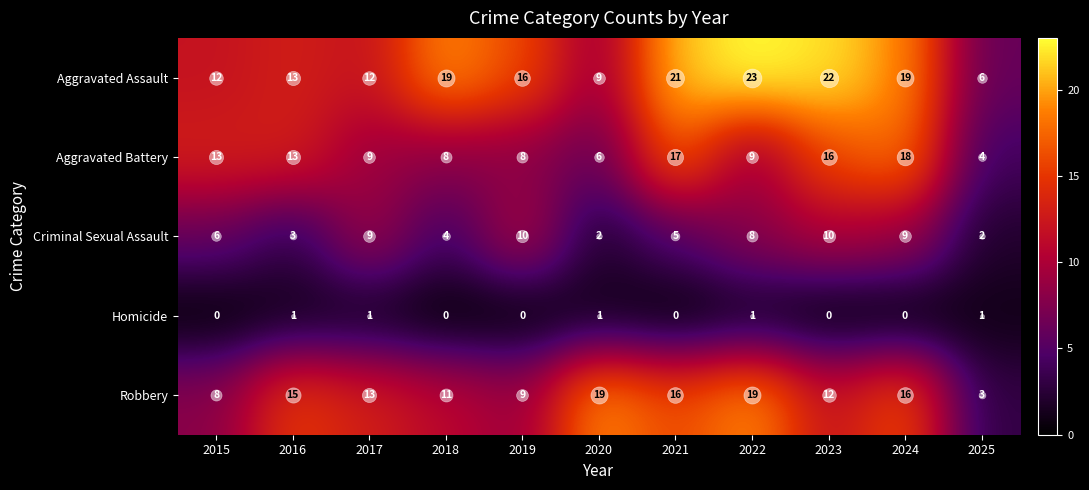

True or false: Criminal Sexual Assault has a value of 10 at 2019.

True